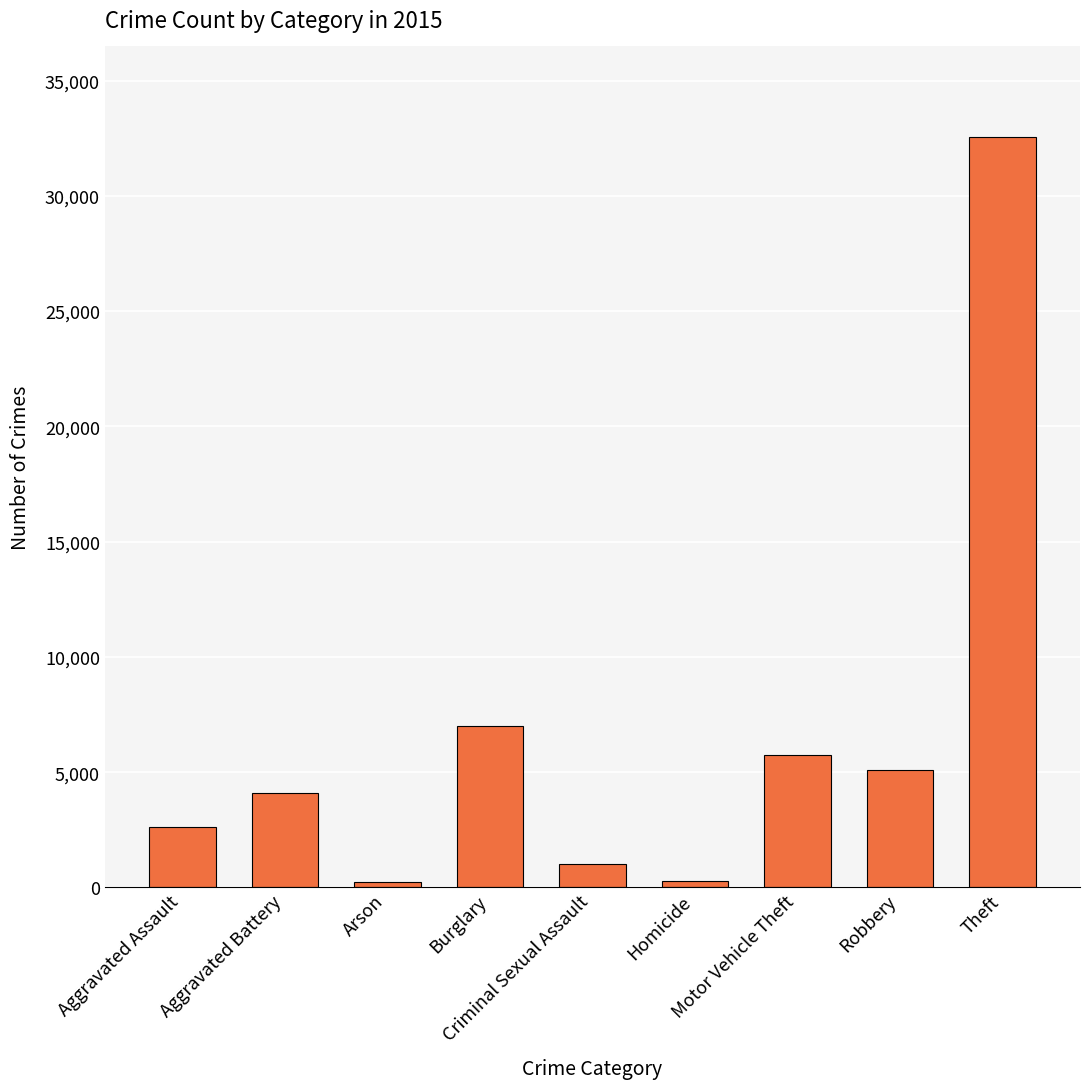

What is the greatest value displayed?

32570